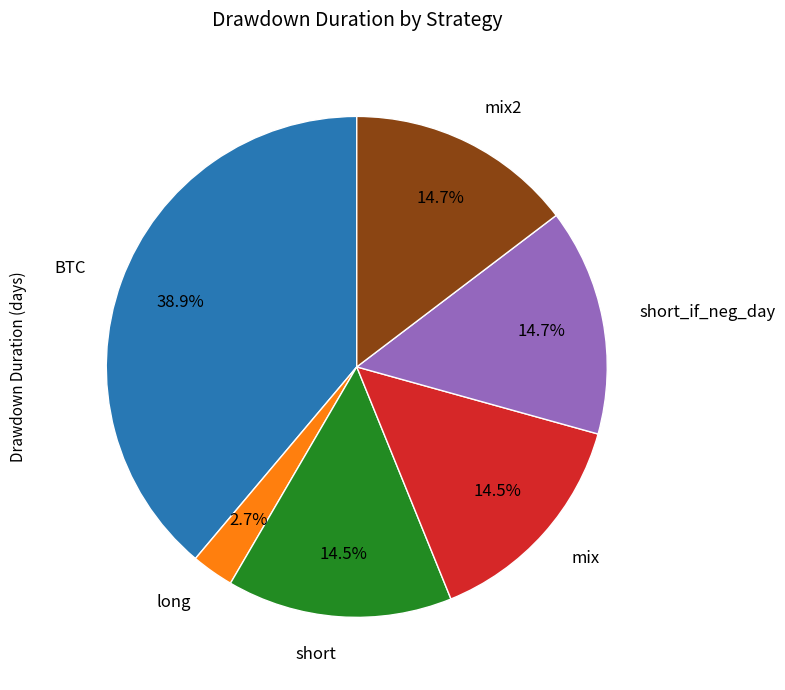

Does any single category account for the majority?

No